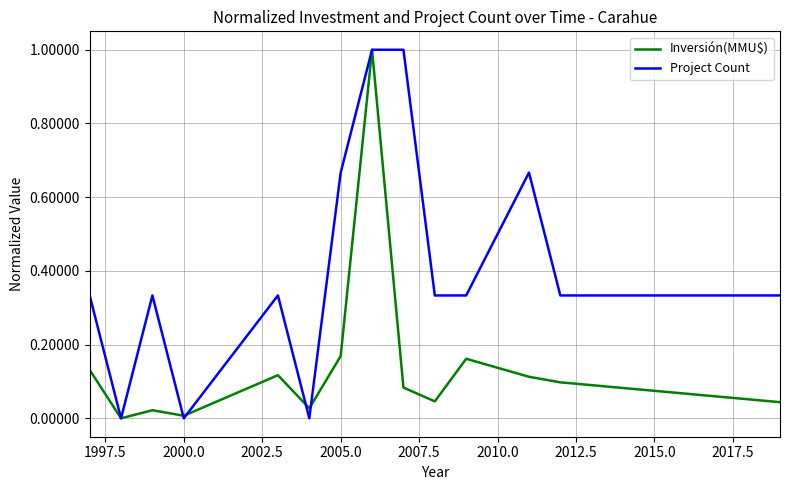

List the series in order of their overall mean, lowest first.

Inversión(MMU$), Project Count